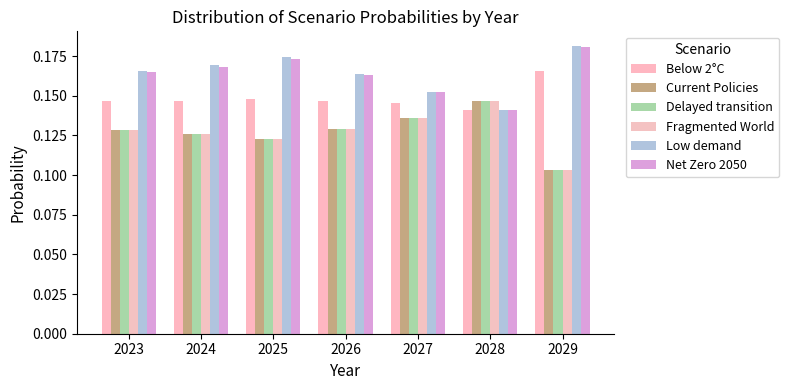

Are the bars grouped side by side (vs. stacked)?

Yes